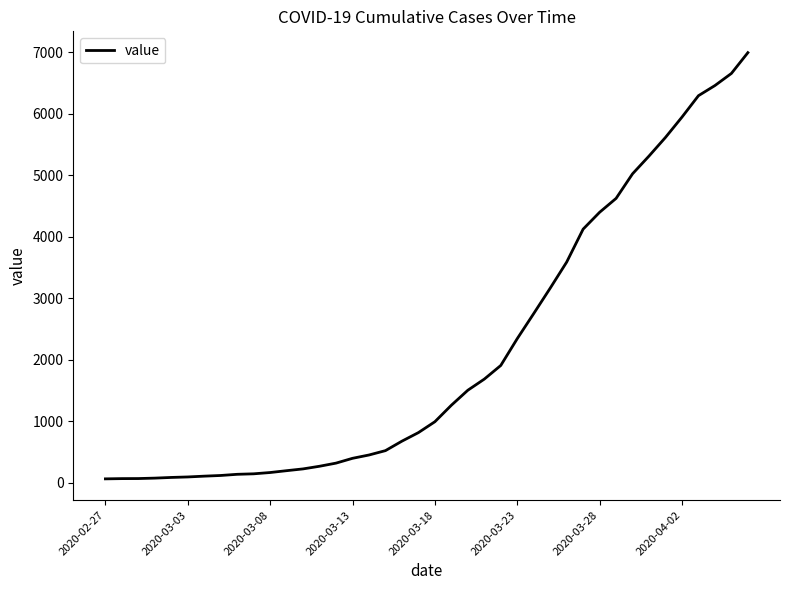

What is the difference between the maximum and minimum values?

6931